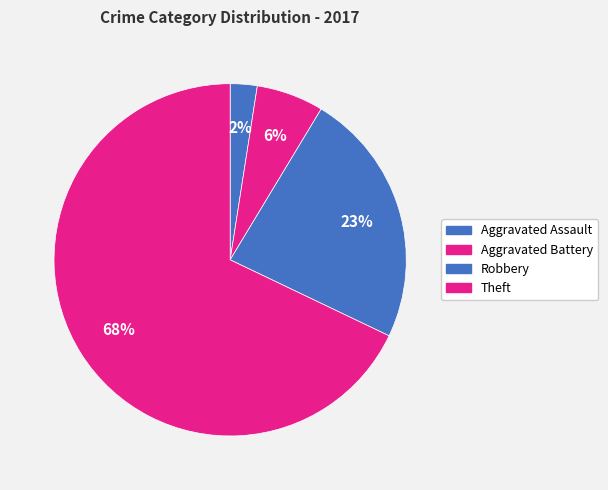

How many segments does this pie chart have?

4